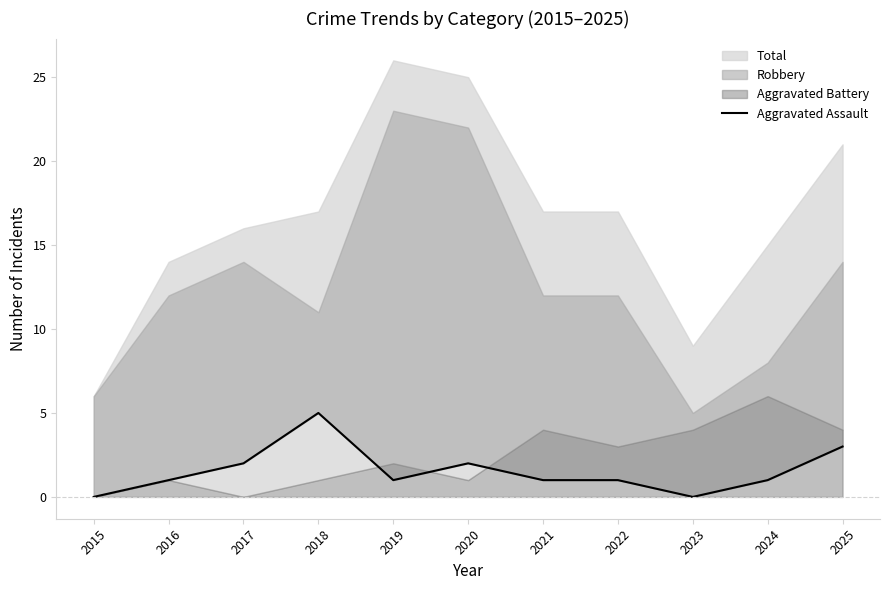

Reading left to right, extract all data points from this chart.

0	1	2	5	1	2	1	1	0	1	3